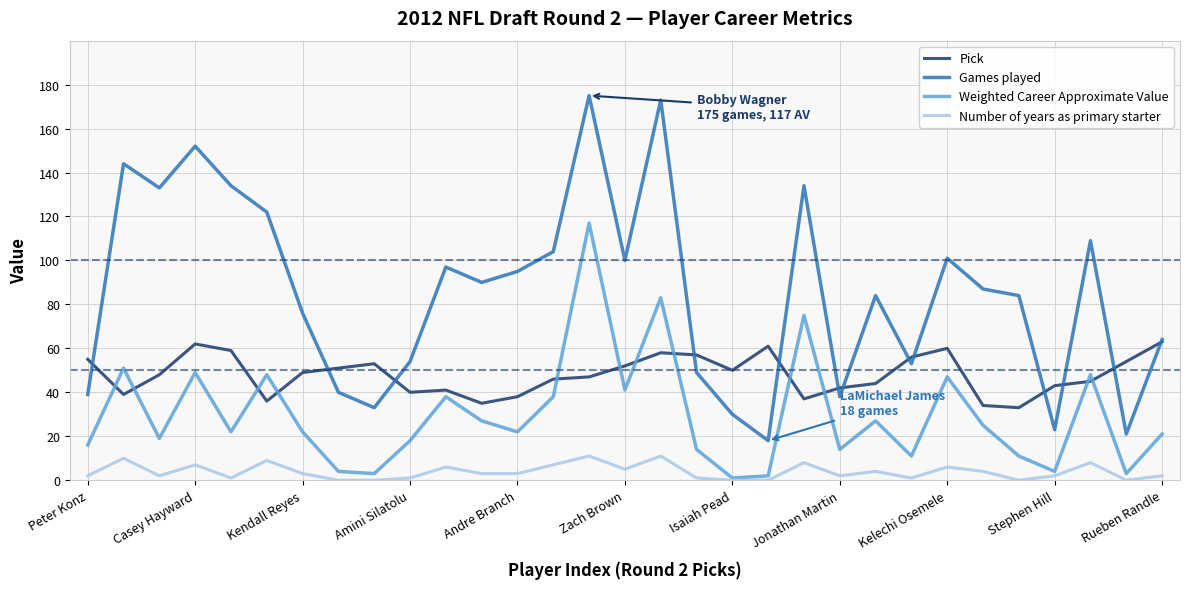

Which series has the largest range (max minus min)?

Games played